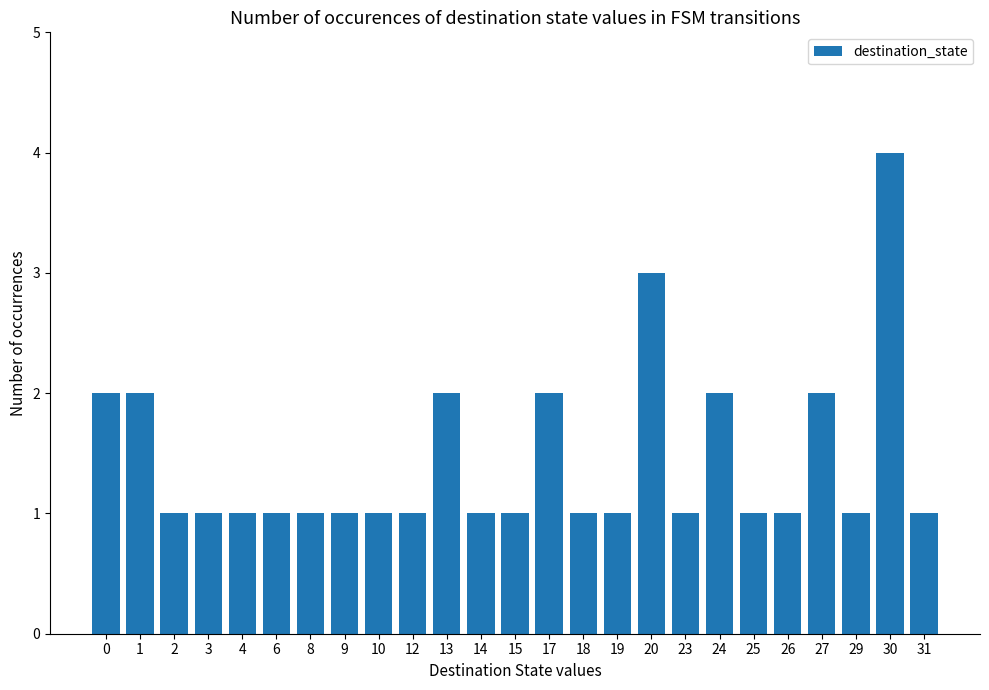

Reading right to left, what are all the values shown in this chart?

1	4	1	2	1	1	2	1	3	1	1	2	1	1	2	1	1	1	1	1	1	1	1	2	2